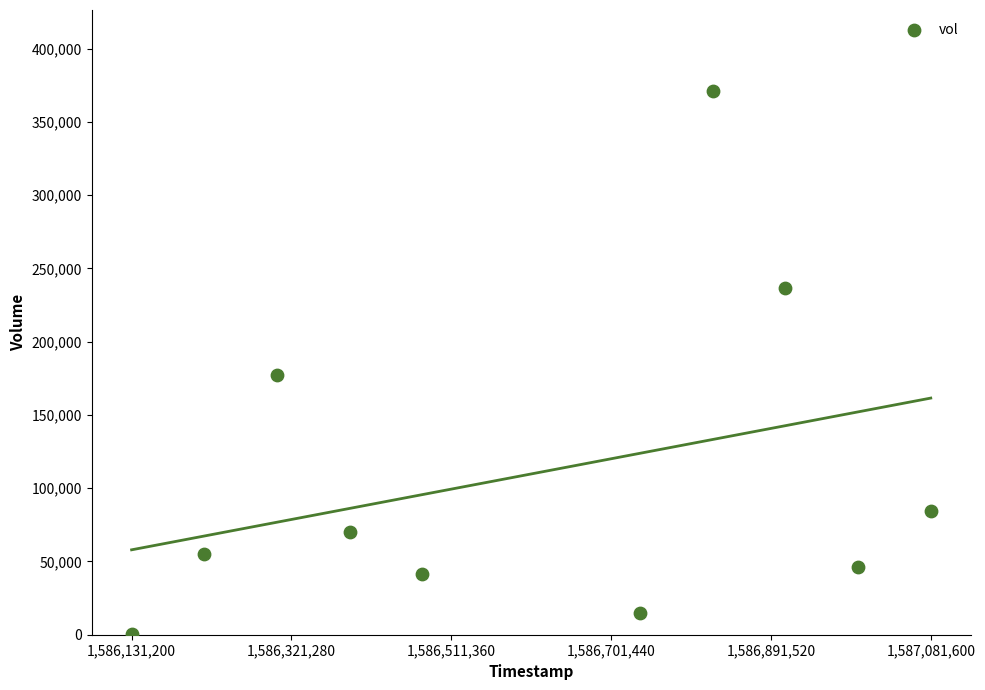

What is the range of X values (max minus min)?

950400